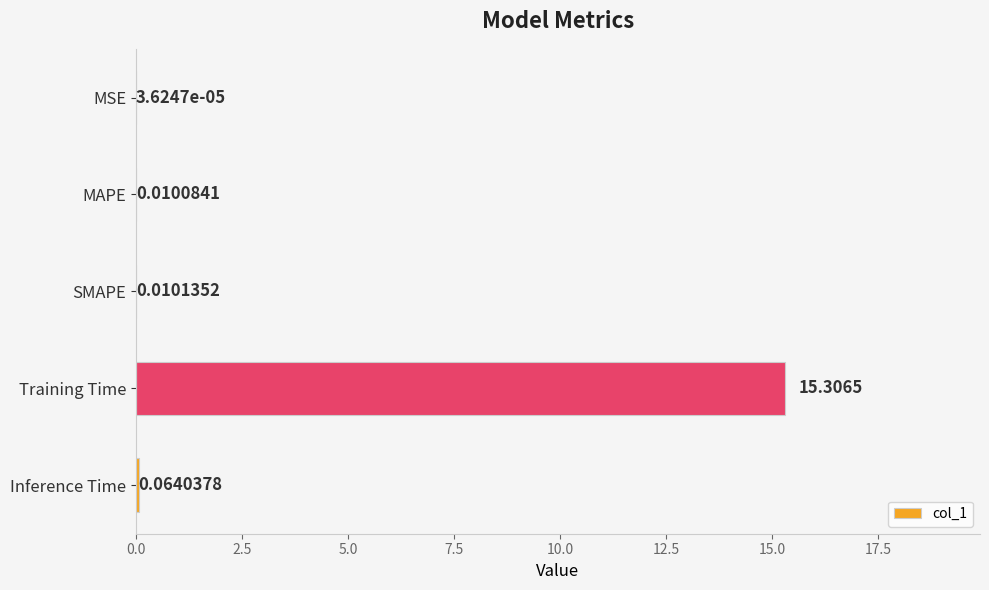

What is the sum of all values?

15.4